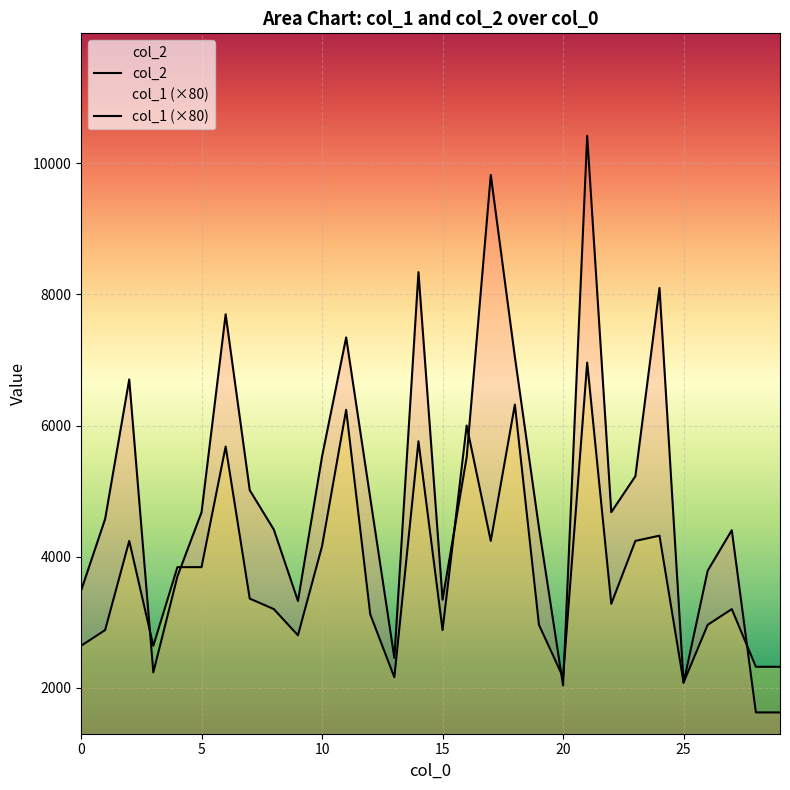

Rank the categories by col_2 value from lowest to highest.

28, 29, 20, 25, 3, 13, 9, 15, 0, 4, 26, 27, 8, 19, 1, 5, 22, 12, 7, 23, 16, 10, 2, 18, 11, 6, 24, 14, 17, 21